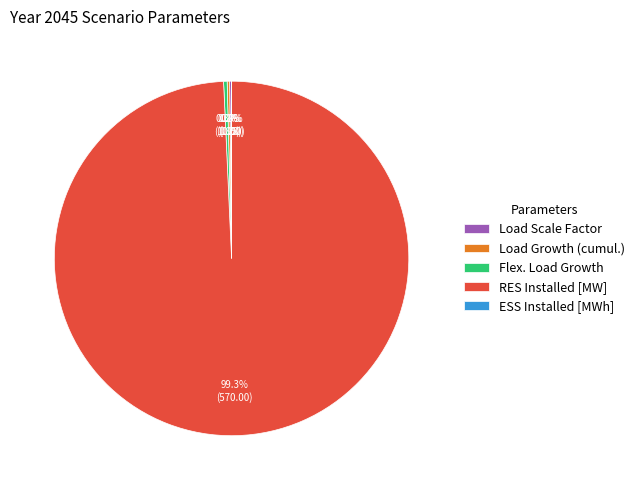

Does RES Installed [MW] represent more than half of the total?

Yes